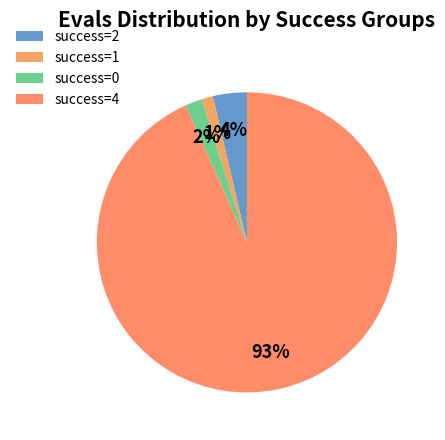

Count the number of slices in the pie.

4